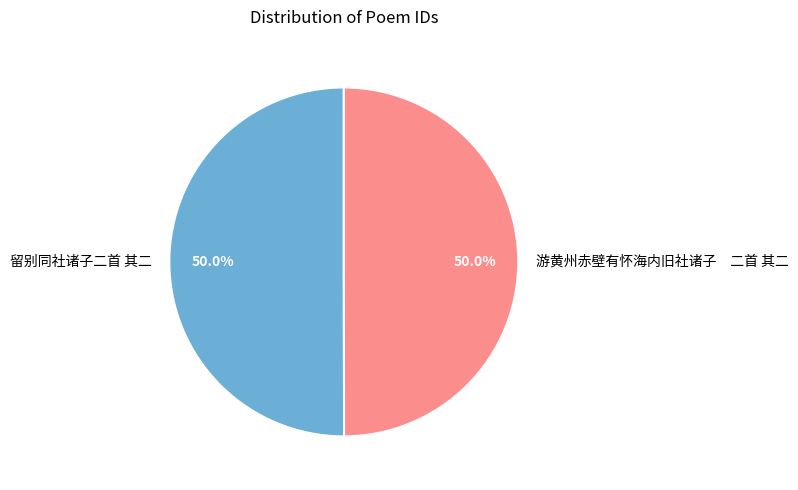

Combined, what portion of the pie is 游黄州赤壁有怀海内旧社诸子 二首 其二 and 留别同社诸子二首 其二?

100.0%